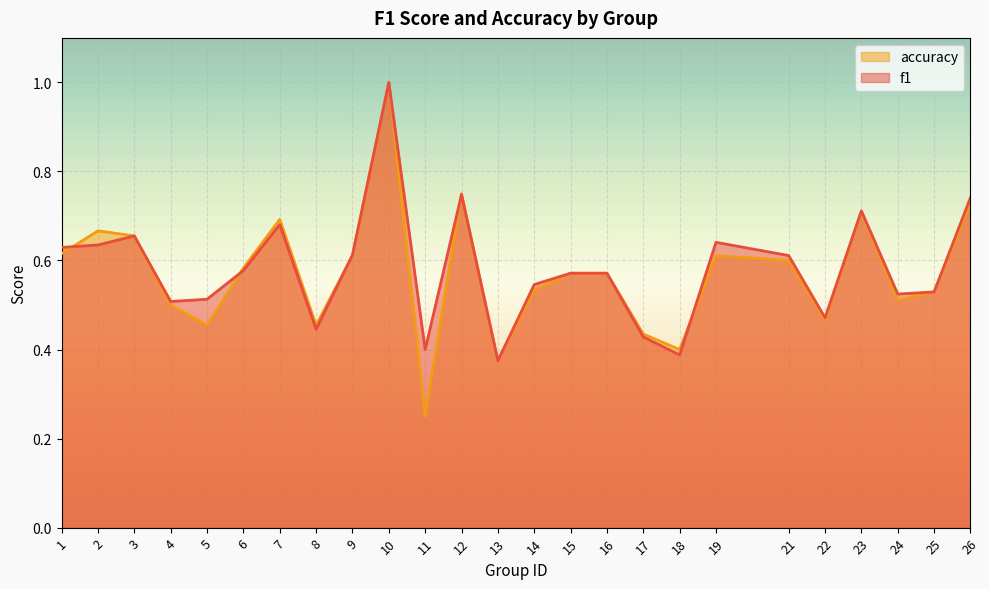

Rank the categories by f1 value from highest to lowest.

10, 12, 26, 23, 7, 3, 19, 2, 1, 9, 21, 6, 15, 16, 14, 25, 24, 5, 4, 22, 8, 17, 11, 18, 13